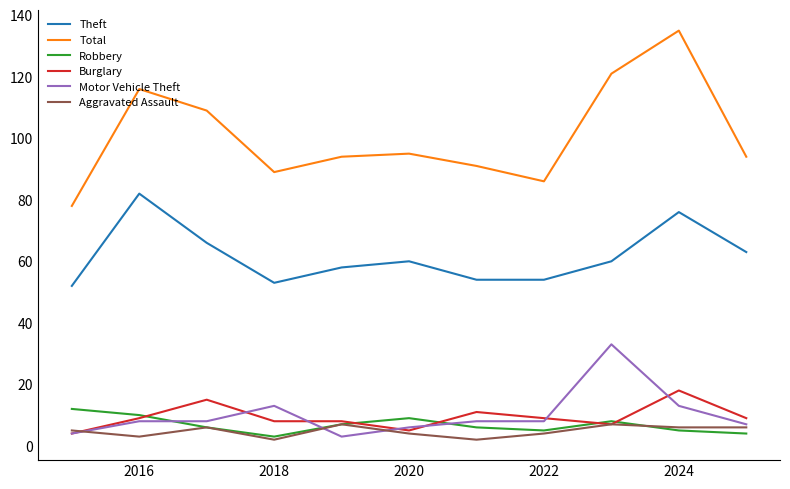

What is the highest value of the Total series?

135